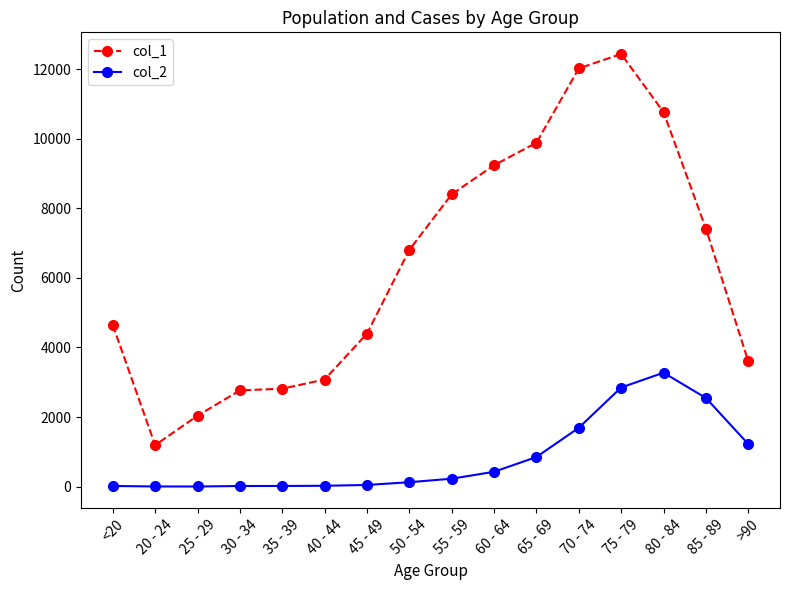

True or false: col_1 has a value of 2515 at 85 - 89.

False